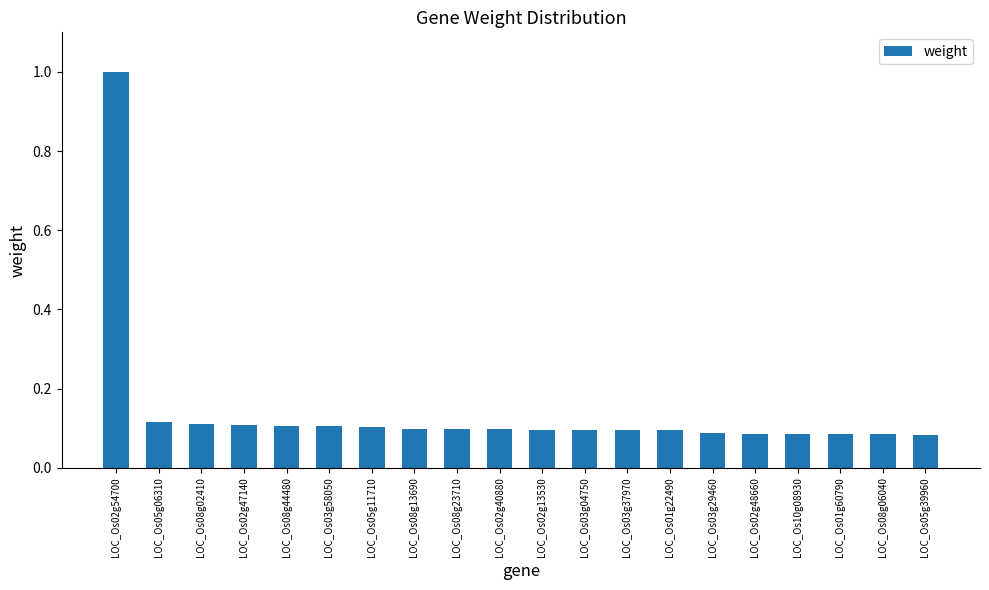

The value at LOC_Os01g22490 is 0.2. True or false?

False